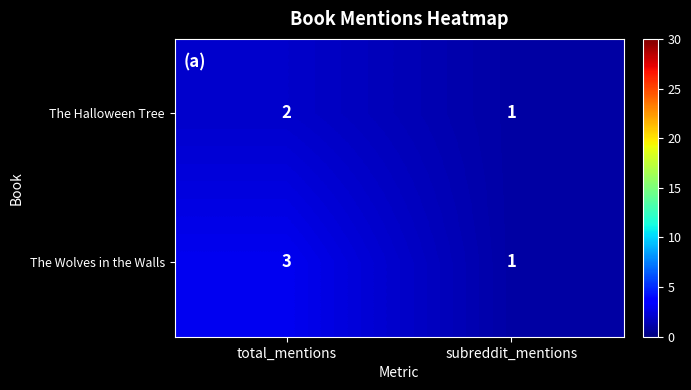

Which series changed the most between total_mentions and subreddit_mentions?

The Wolves in the Walls